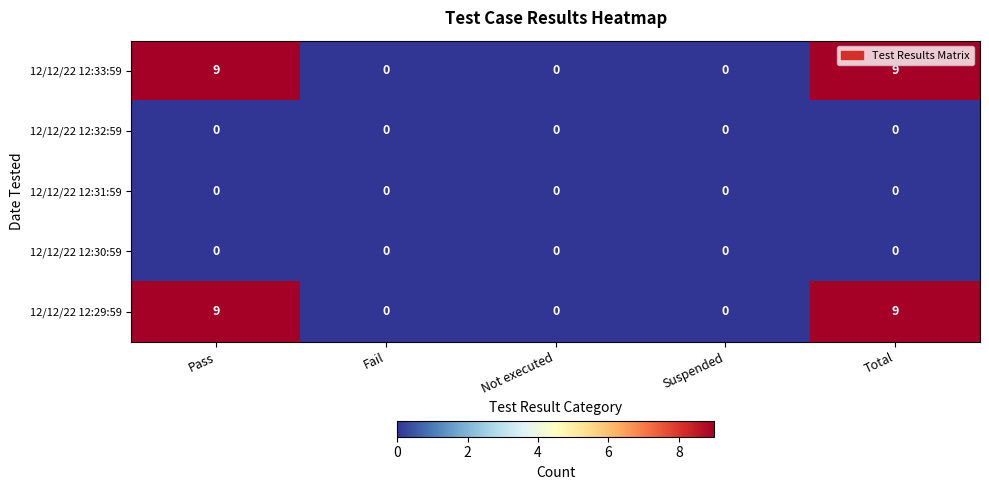

Is it true that 12/12/22 12:31:59 equals 0 at Suspended?

True